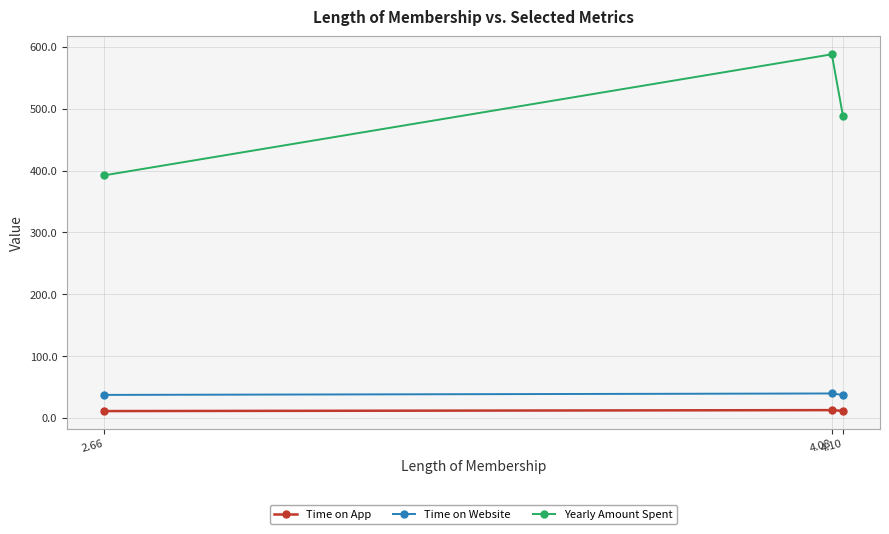

What is the maximum value for Time on Website?

39.6